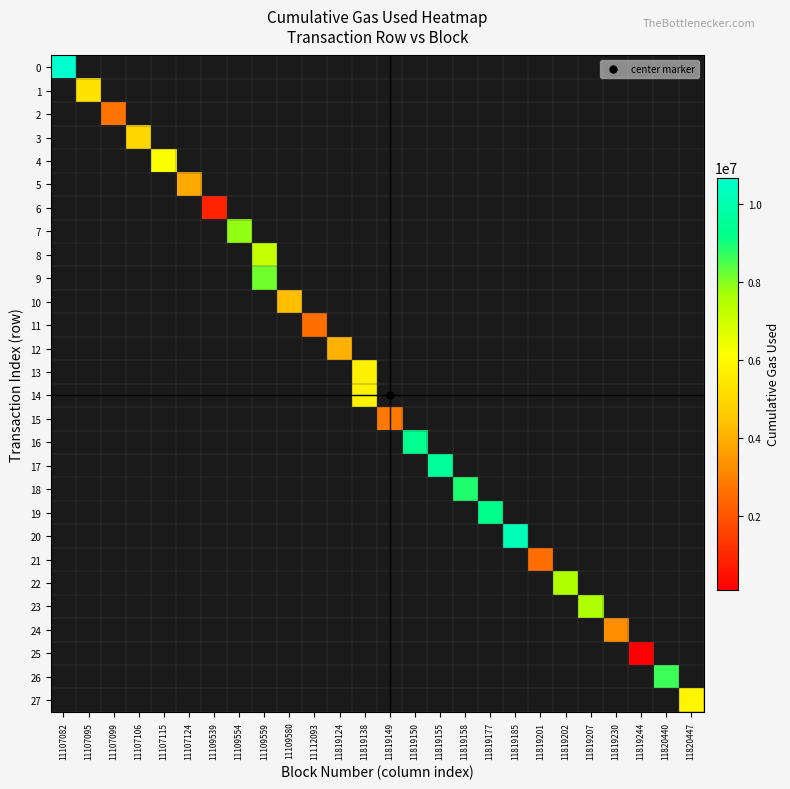

How many values in row_25 are above zero?

1